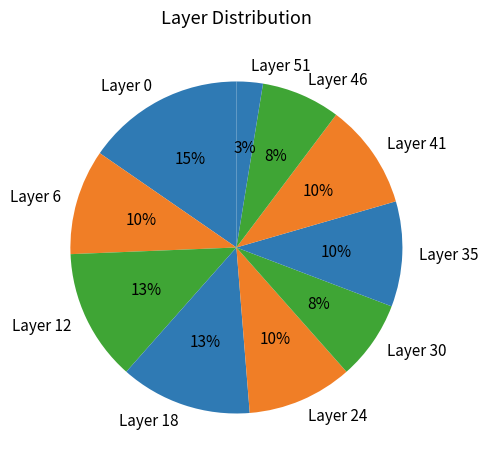

Is it true that Layer 18 is 13% of the pie?

True